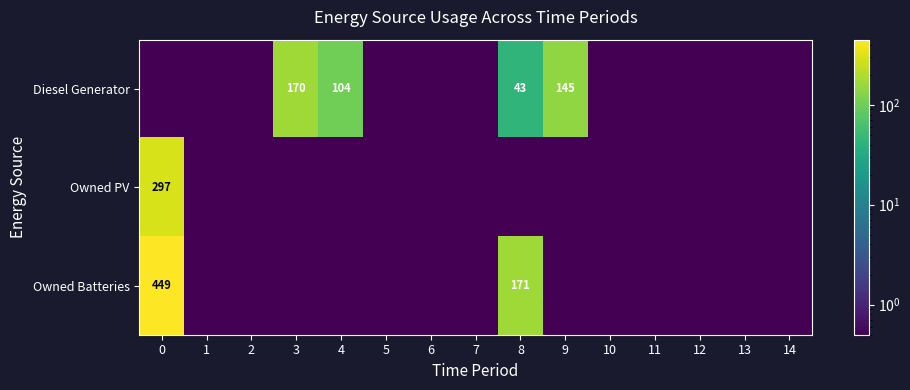

What is the sum of the Diesel Generator values at 9 and 8?

188.0